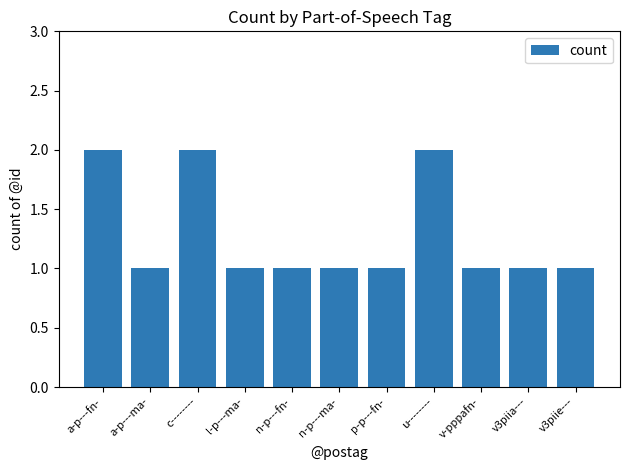

What is the minimum value shown in the chart?

1